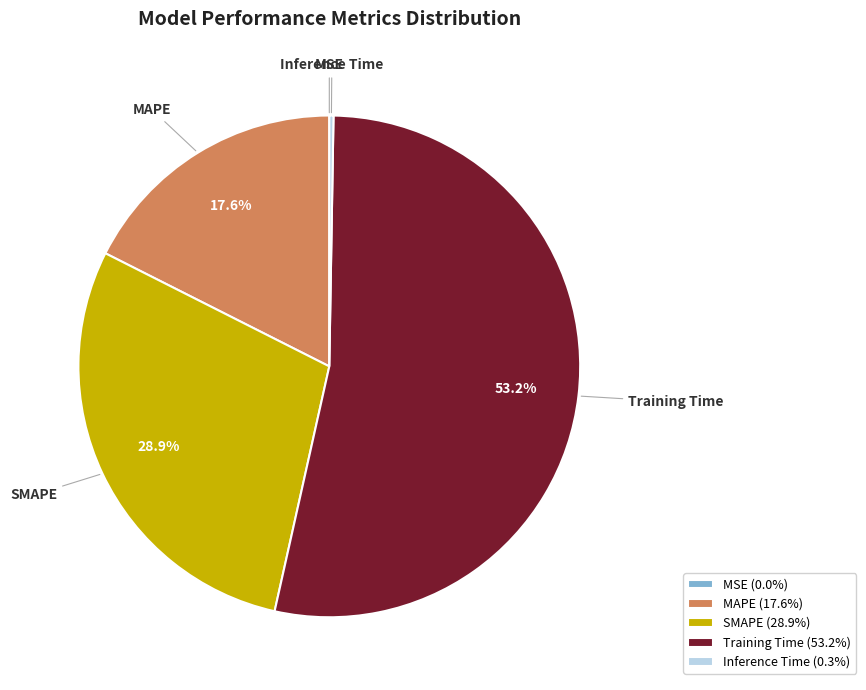

To the nearest percent, what portion does MAPE represent?

18%